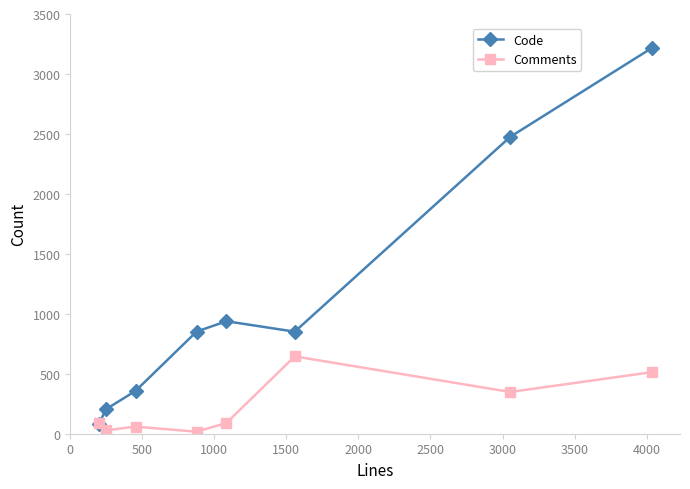

Which series has the widest spread of values?

Code